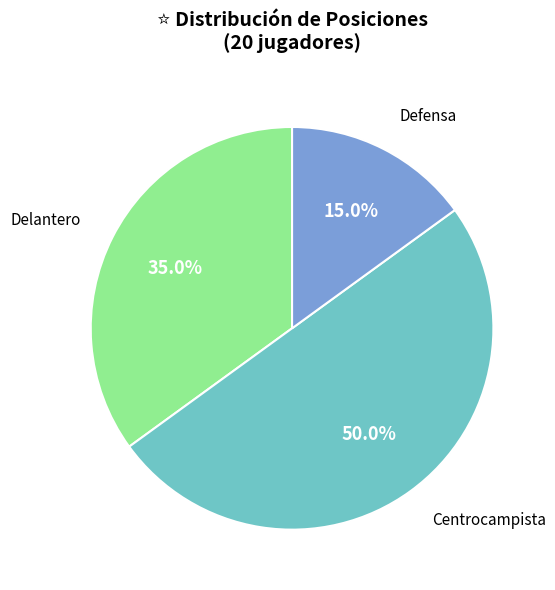

To the nearest percent, what is the combined percentage of Defensa and Delantero?

50%